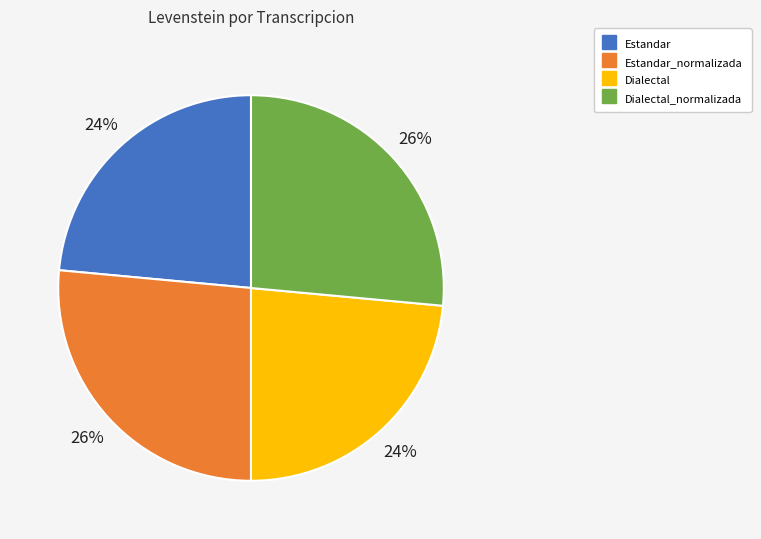

How many segments does this pie chart have?

4